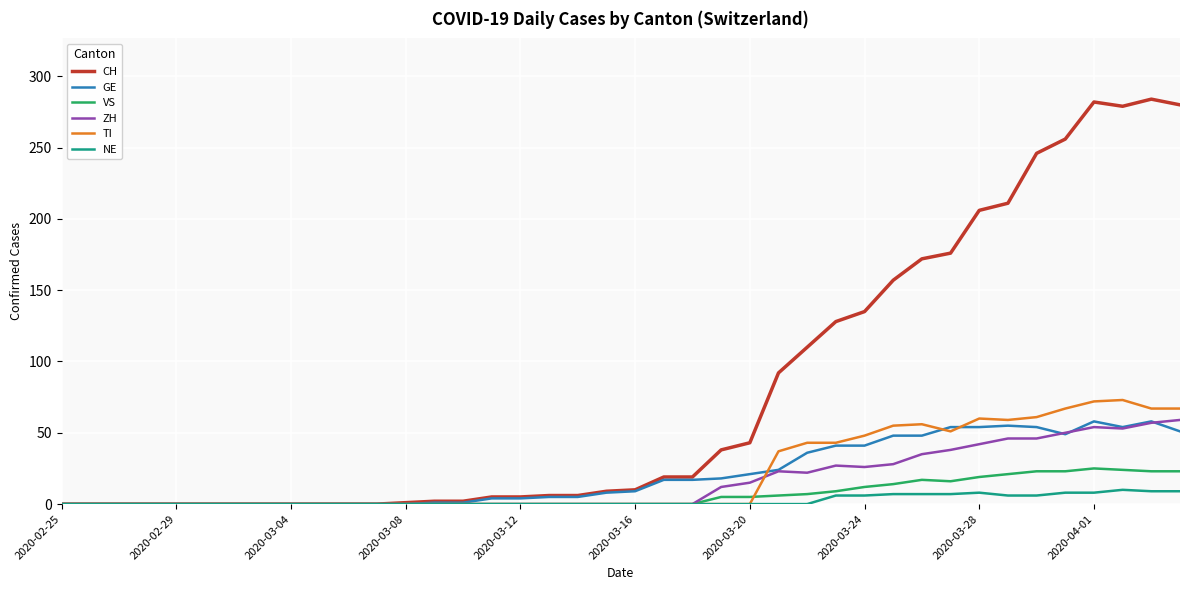

Which series has the largest total across all categories?

CH